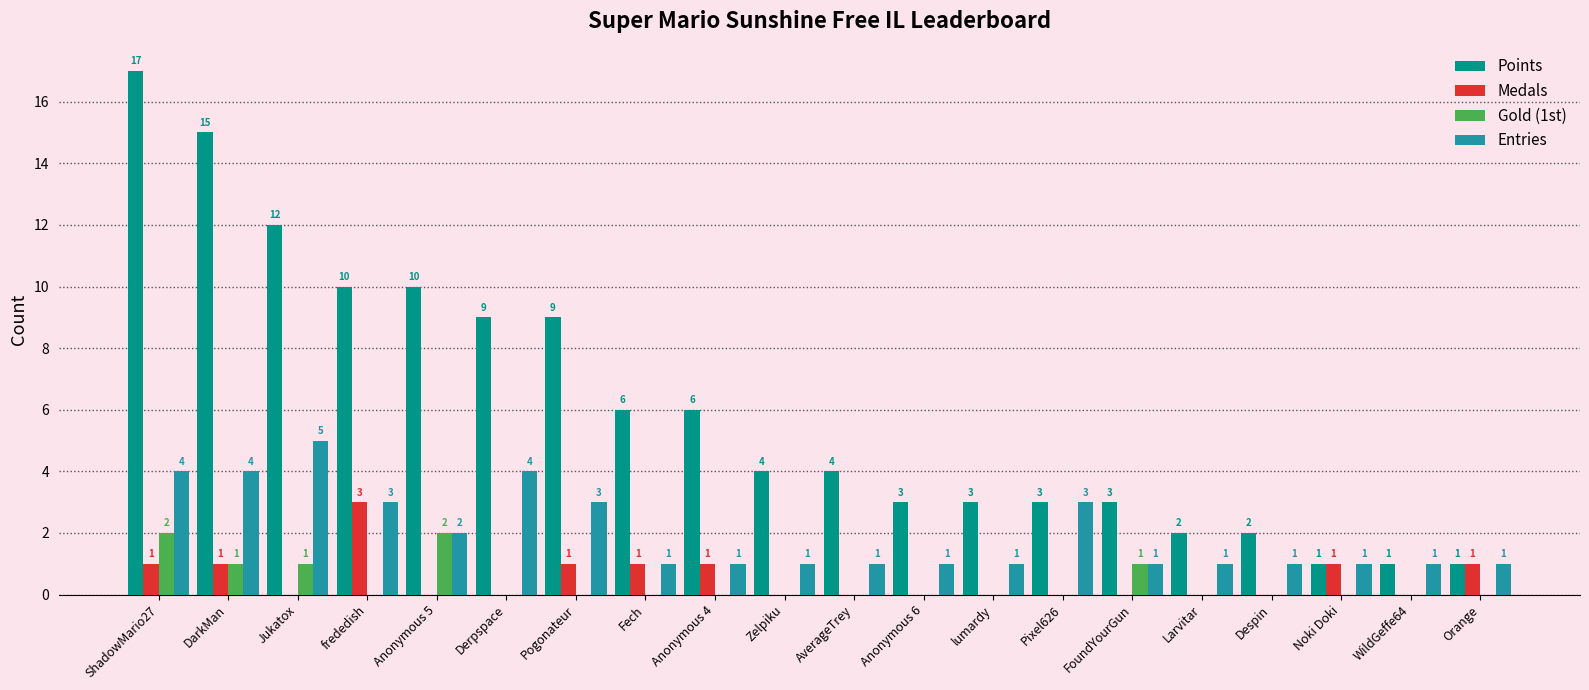

What is the greatest value displayed?

17